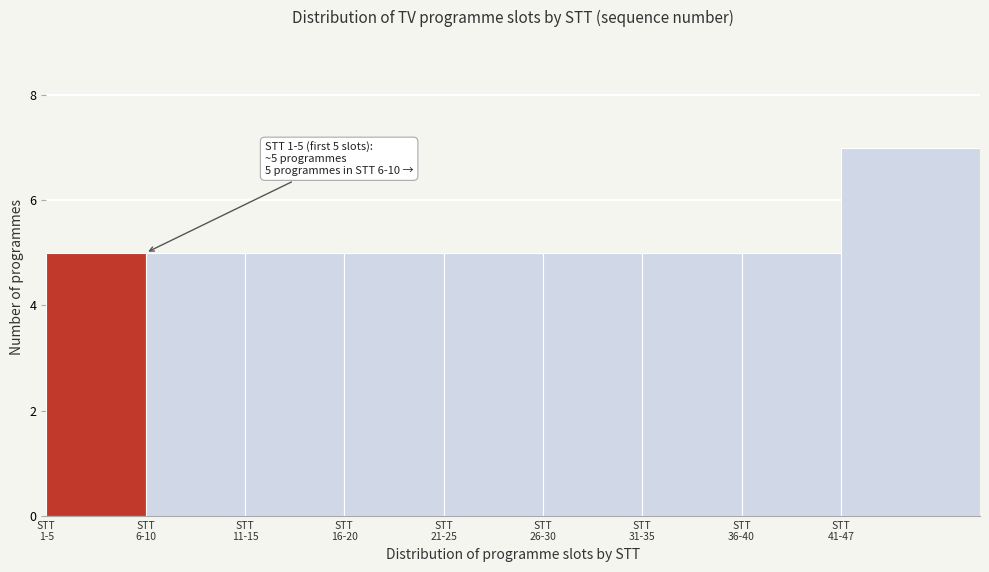

Reading left to right, what are all the values shown in this chart?

5	5	5	5	5	5	5	5	7